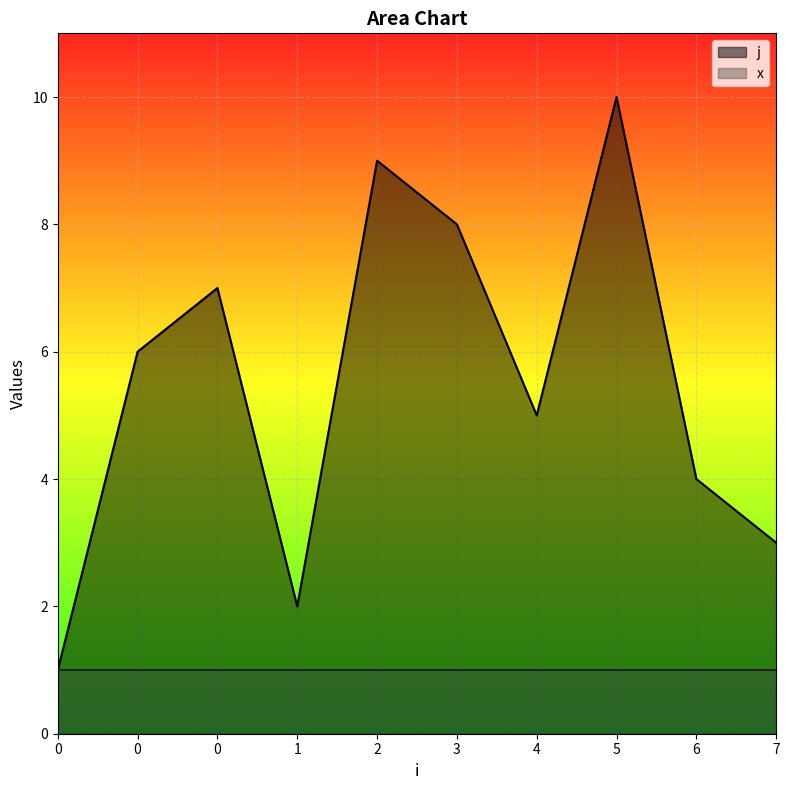

Between 0 and 4, which is larger?

4